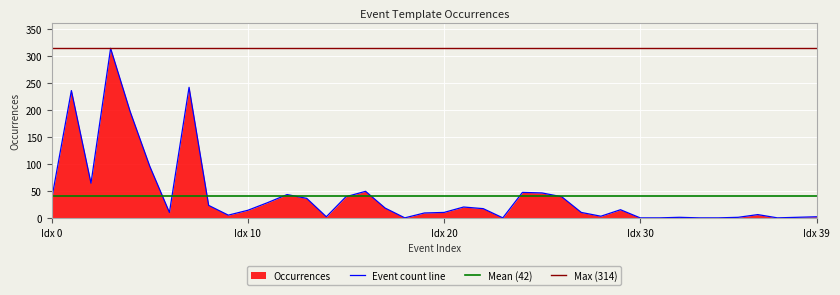

What is the value of the 35th point from the left?

1